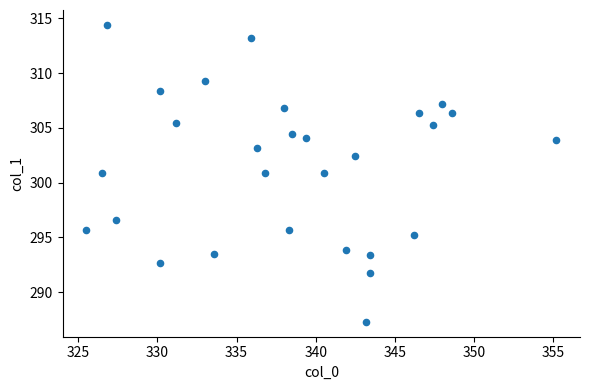

What is the range of Y values (max minus min)?

27.1